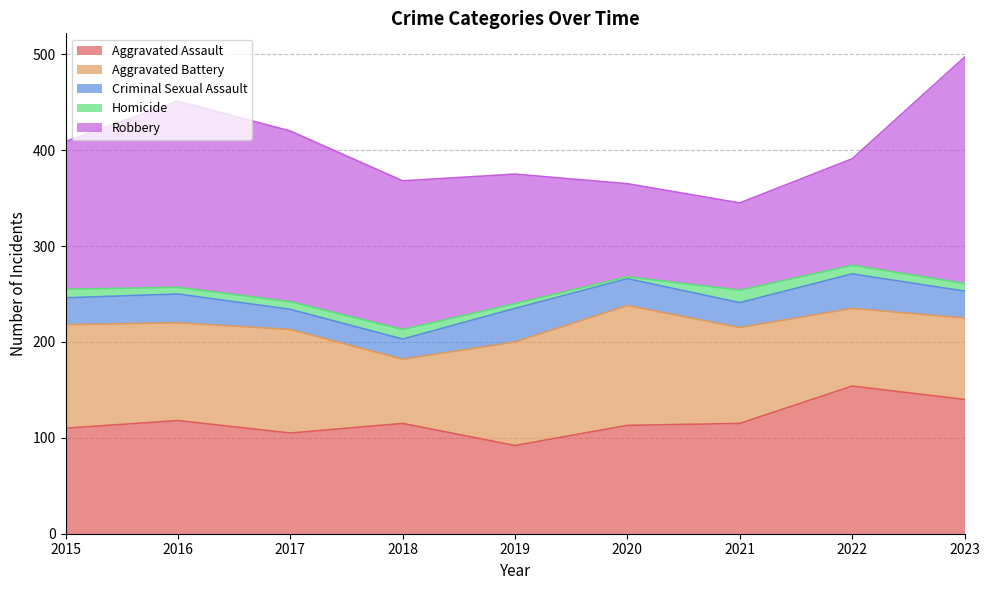

What is the total value across all series at 2021?

345